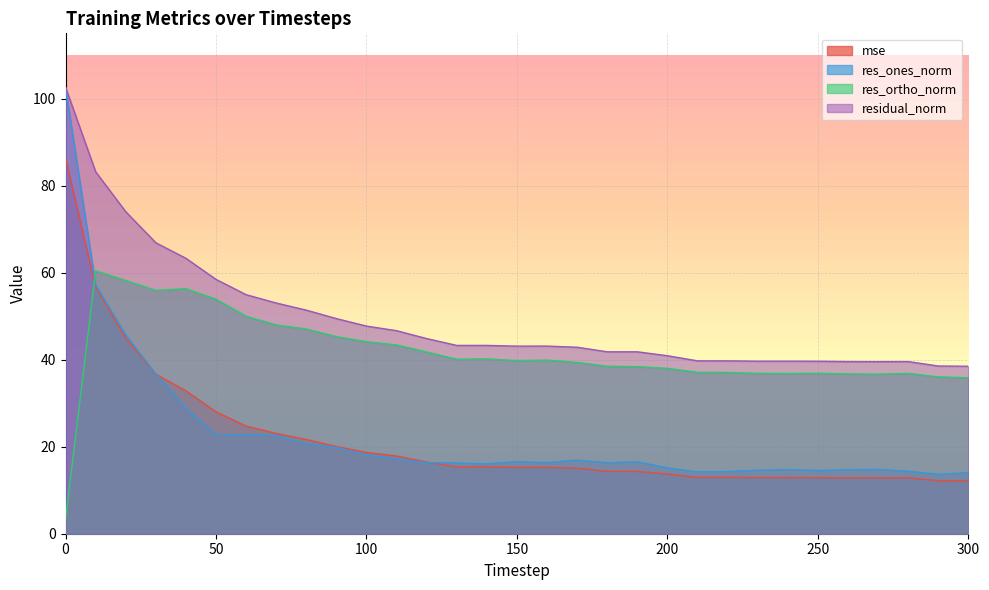

Is the value of res_ones_norm at 60 greater than the value of residual_norm at 130?

No